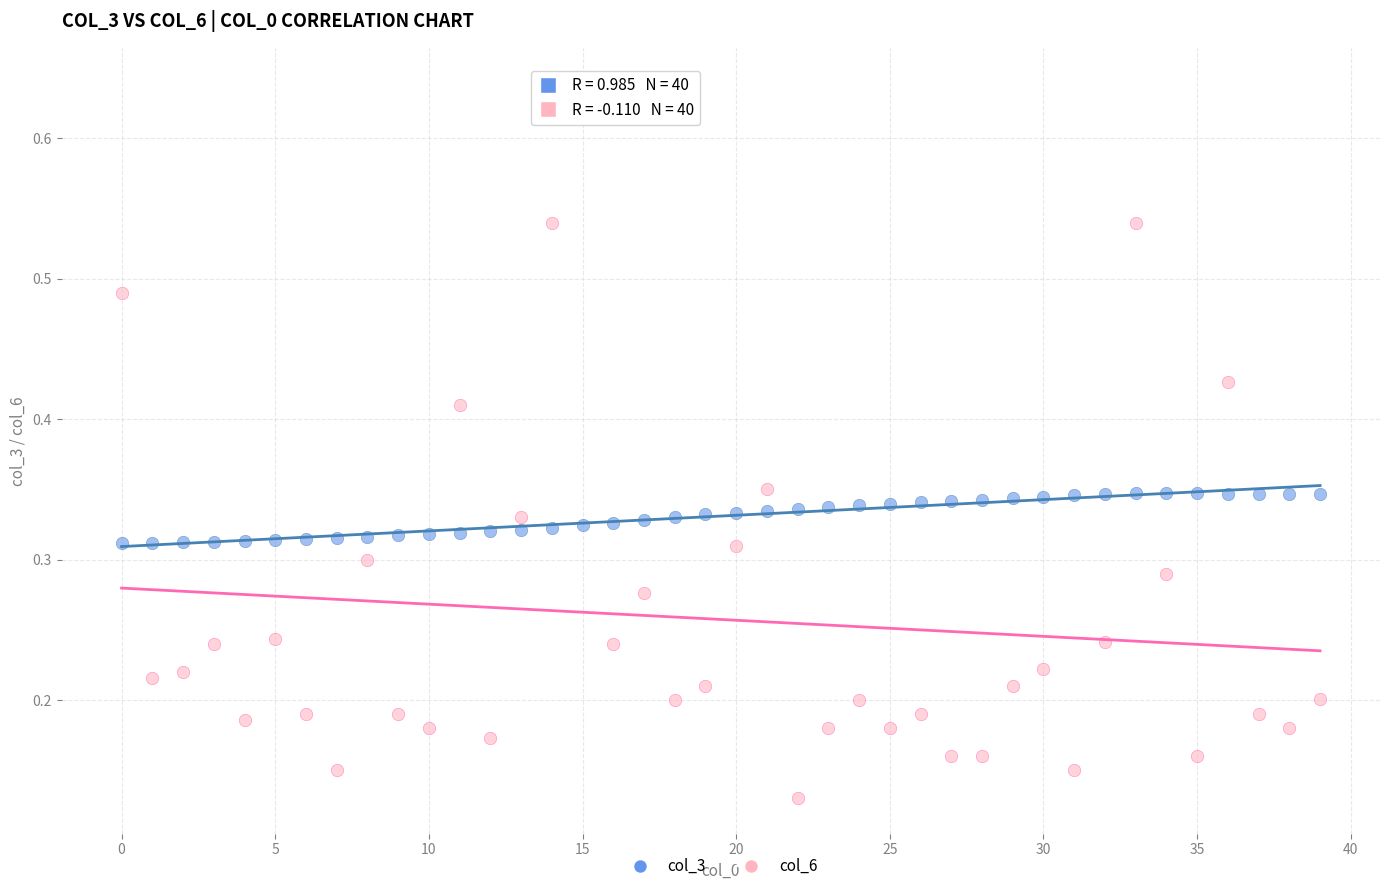

Which series contains the lowest Y value?

col_6